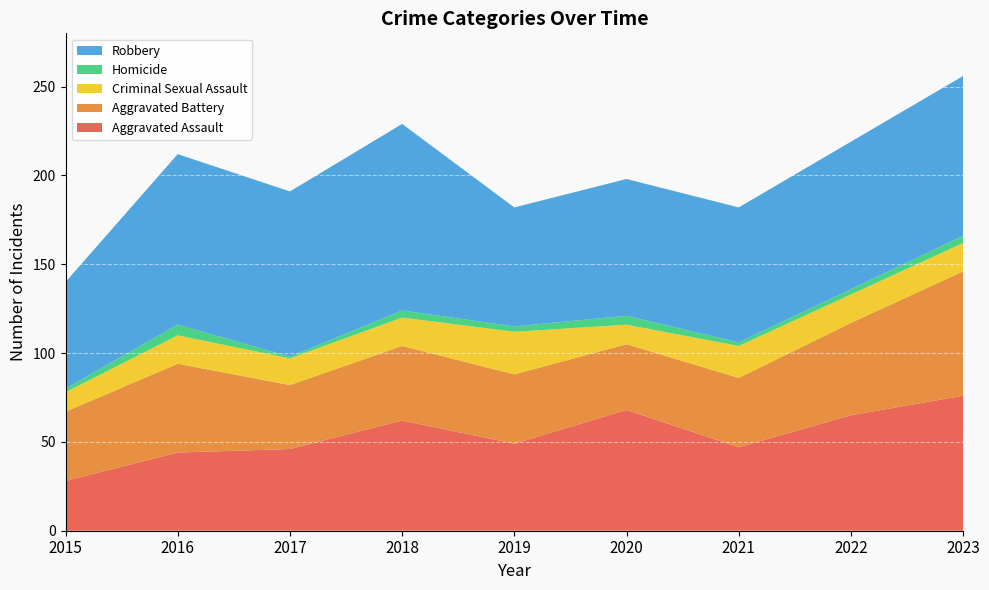

Reading left to right, transcribe all the data shown in this chart.

Aggravated Assault: 2015=28	2016=44	2017=46	2018=62	2019=49	2020=68	2021=47	2022=65	2023=76
Aggravated Battery: 2015=39	2016=50	2017=36	2018=42	2019=39	2020=37	2021=39	2022=52	2023=70
Criminal Sexual Assault: 2015=11	2016=16	2017=15	2018=16	2019=24	2020=11	2021=18	2022=16	2023=16
Homicide: 2015=2	2016=6	2017=1	2018=4	2019=3	2020=5	2021=2	2022=3	2023=4
Robbery: 2015=60	2016=96	2017=93	2018=105	2019=67	2020=77	2021=76	2022=83	2023=90